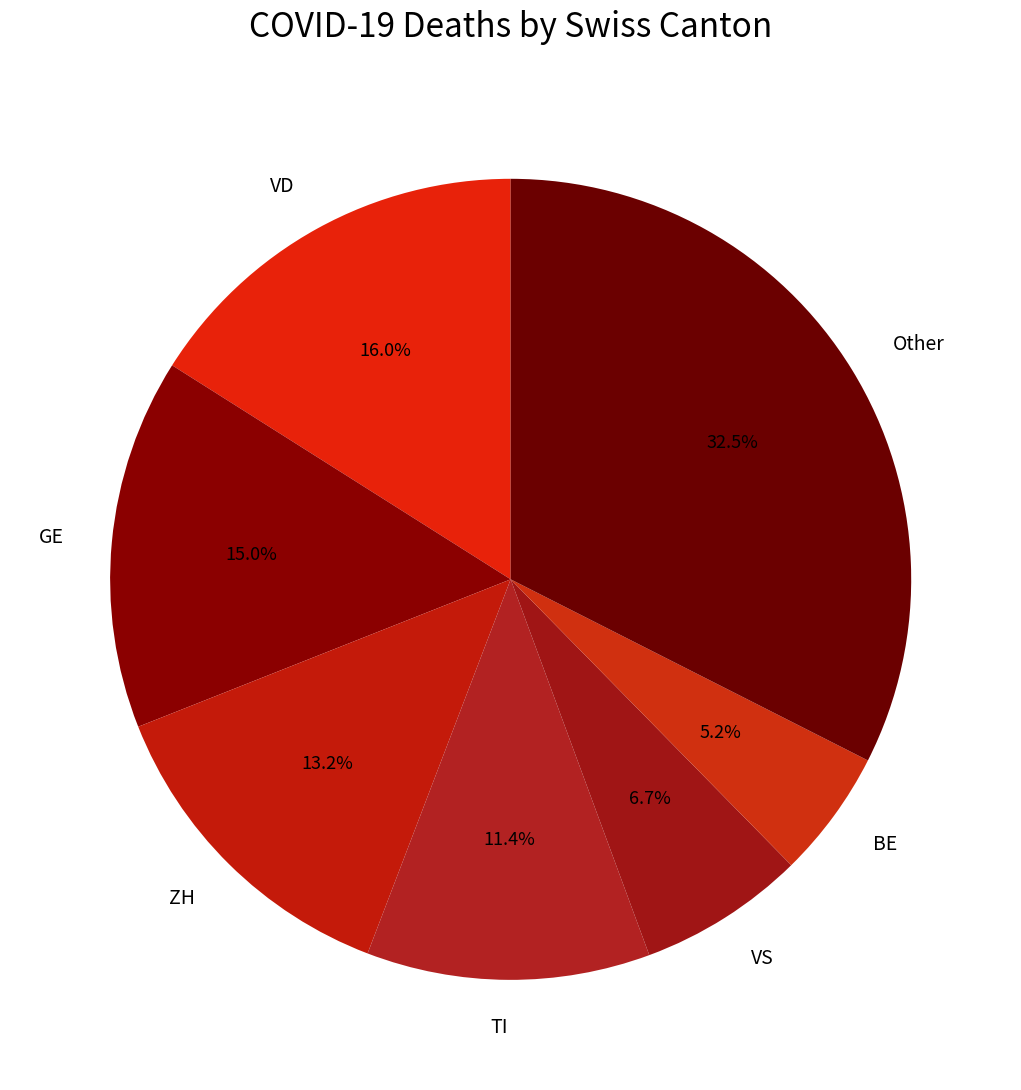

Rank the categories by value from lowest to highest.

BE, VS, TI, ZH, GE, VD, Other